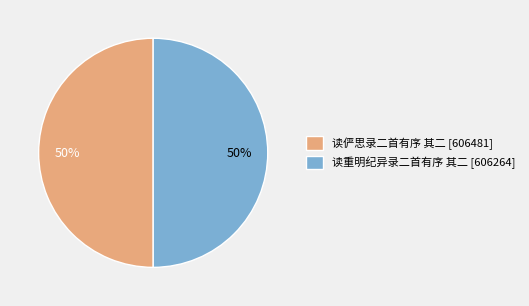

Is it true that 读俨思录二首有序 其二 is 50% of the pie?

True